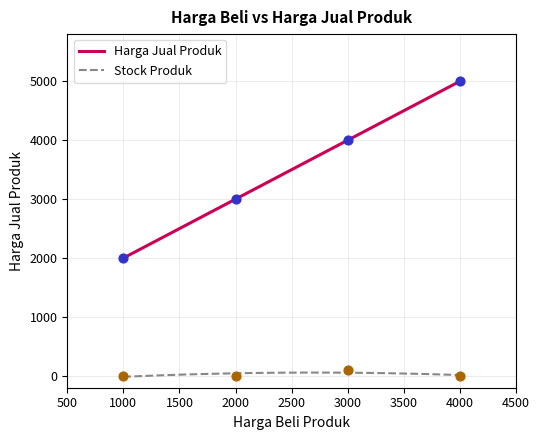

True or false: Harga Jual Produk and Stock Produk intersect in this chart.

False